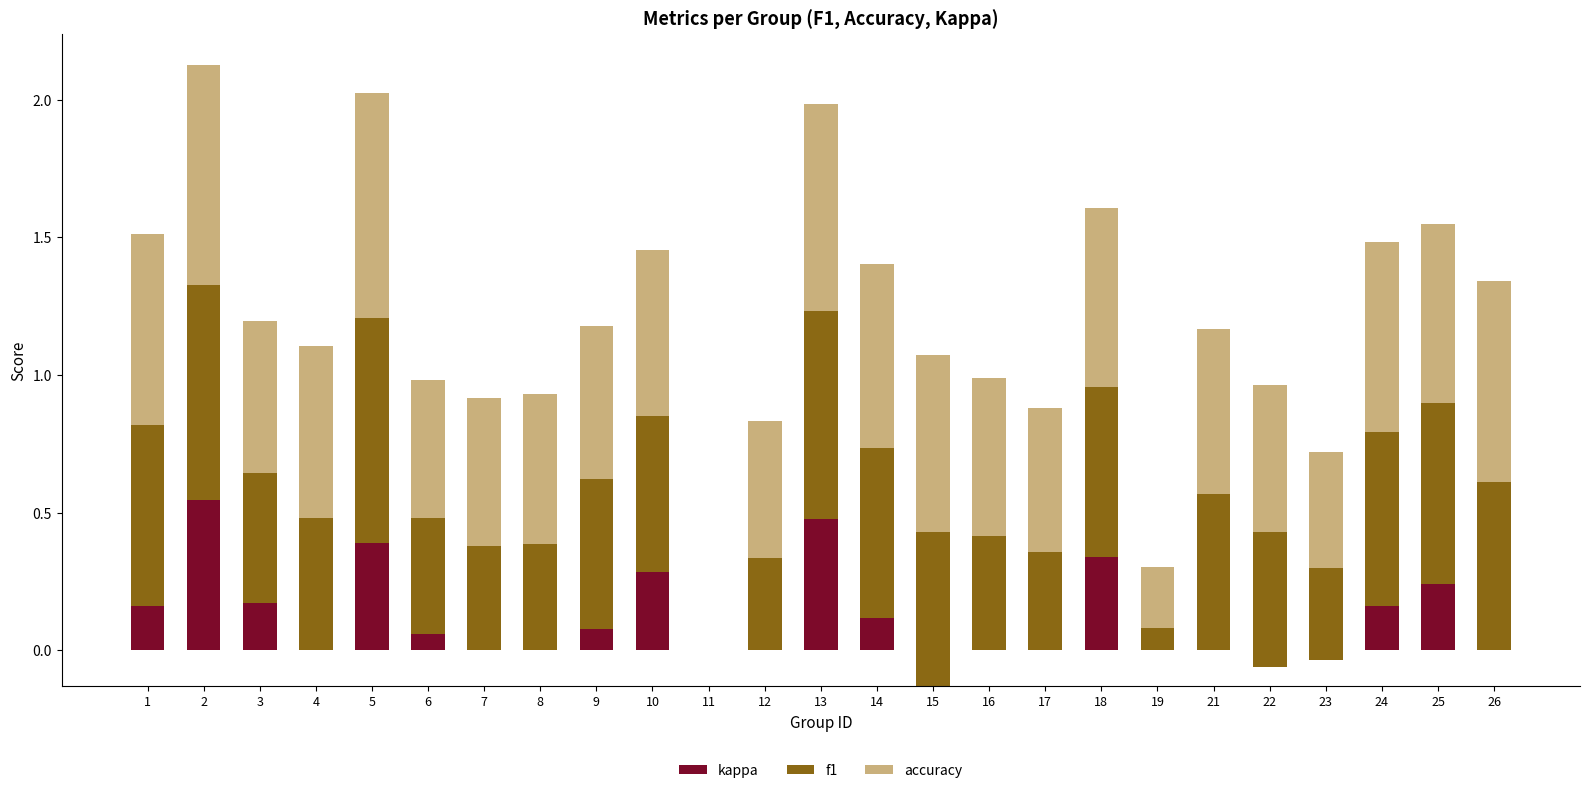

At how many categories does at least one series exceed 0?

24